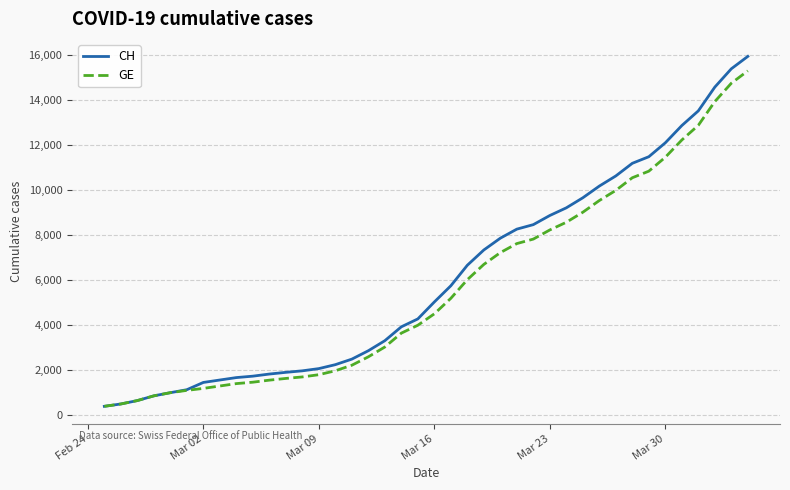

What is the minimum value for CH?

375